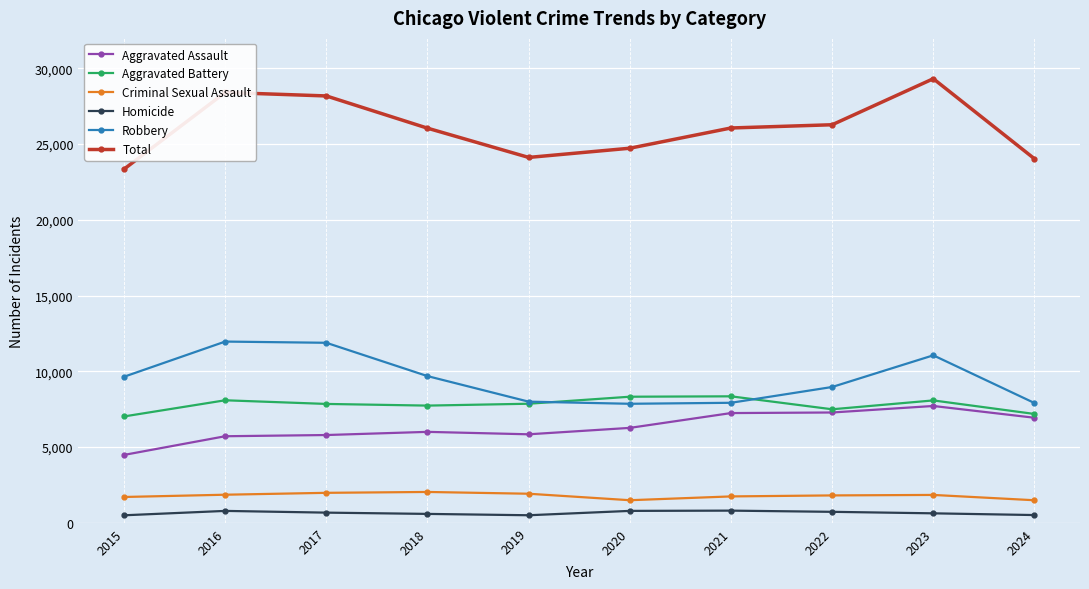

At which label does Aggravated Assault reach its peak?

2023